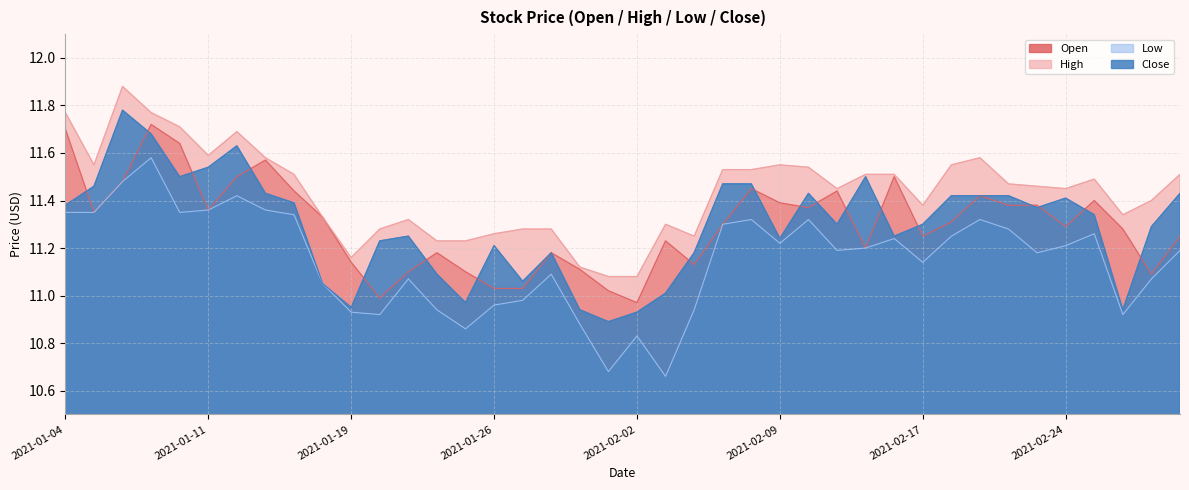

In Low, how many points are higher than both neighbors (excluding endpoints)?

10